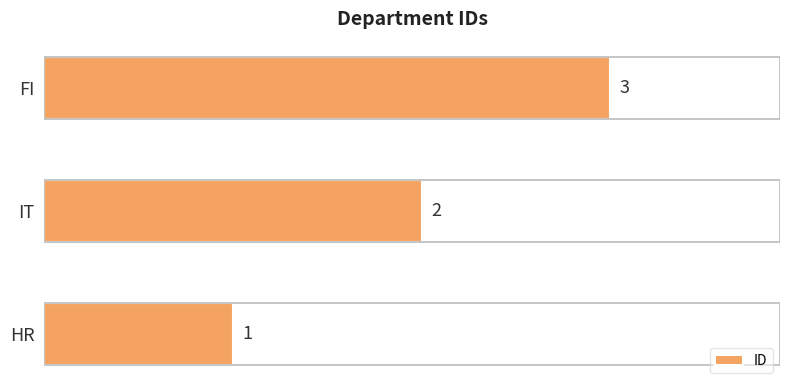

Count the values in the range 1 to 3.

3